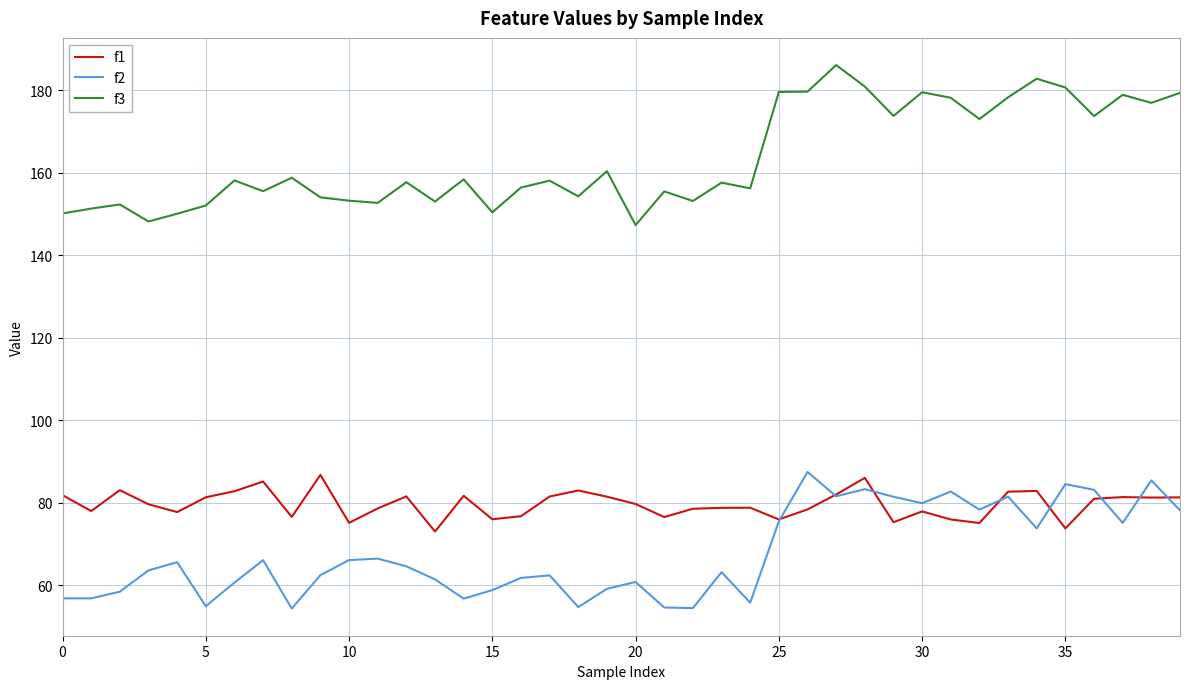

Which series has the largest total across all categories?

f3